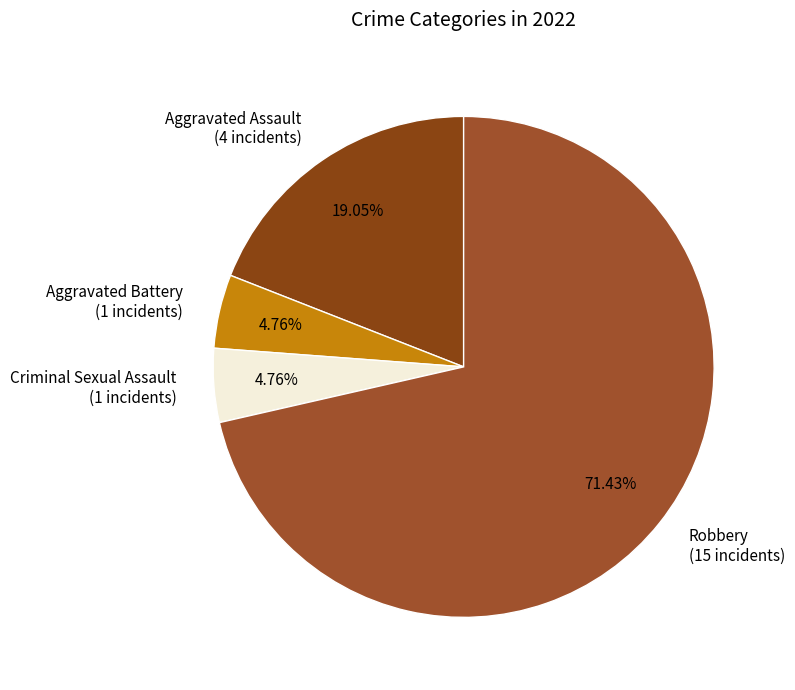

Do Aggravated Battery (1 incidents) and Robbery (15 incidents) together represent more than half of the pie?

Yes